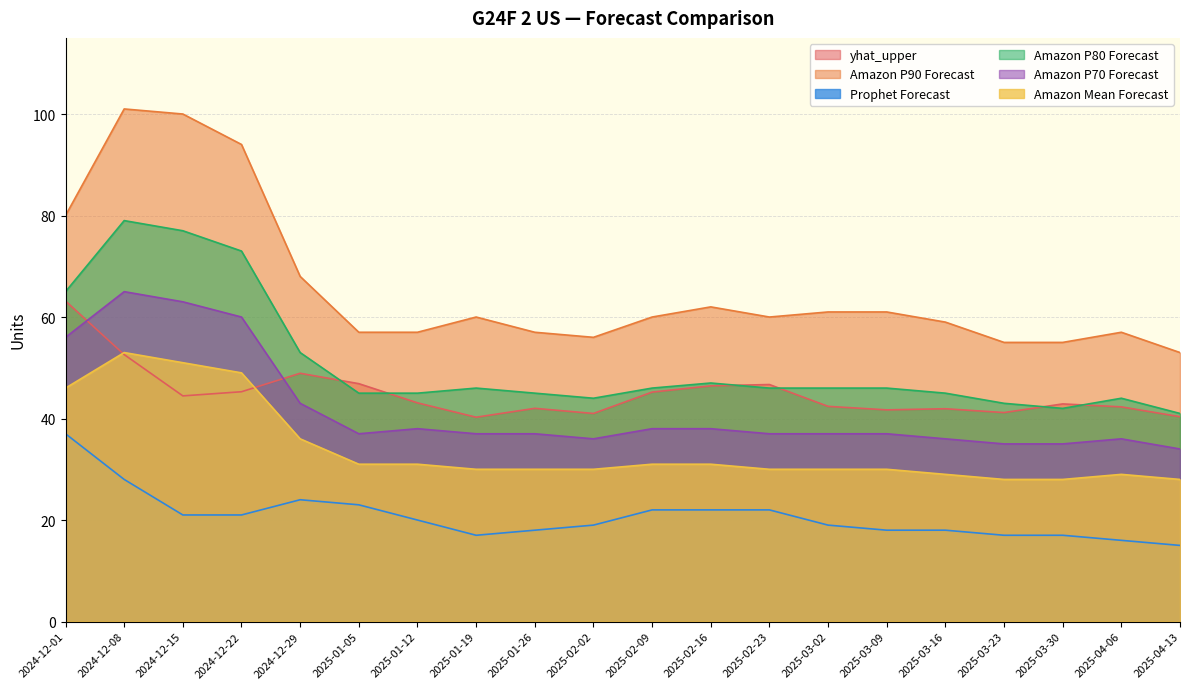

In yhat_upper, how many points are lower than both neighbors (excluding endpoints)?

5